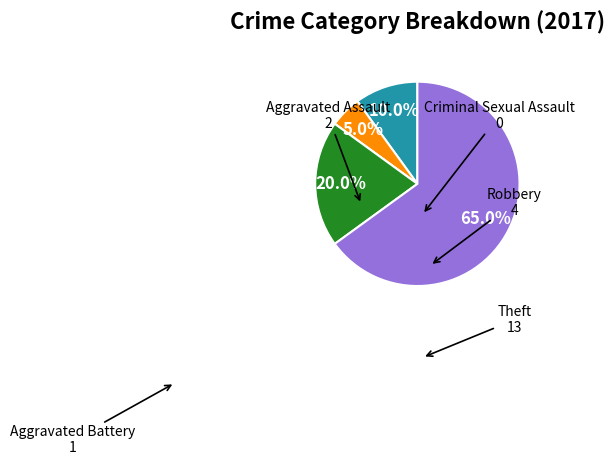

Is there a majority slice in this chart?

Yes